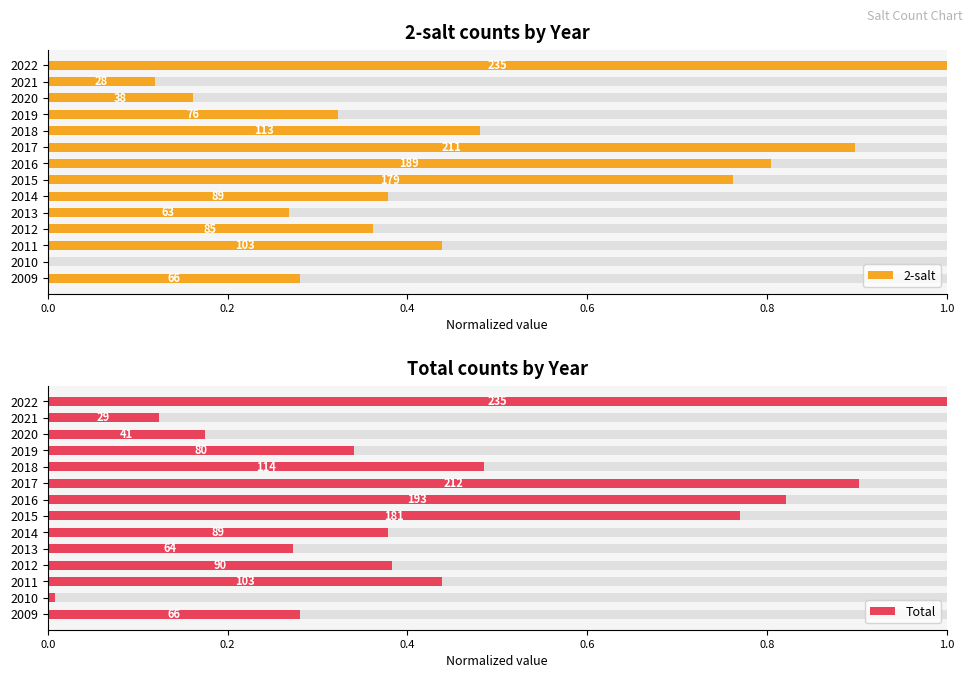

How many groups of bars are there?

14